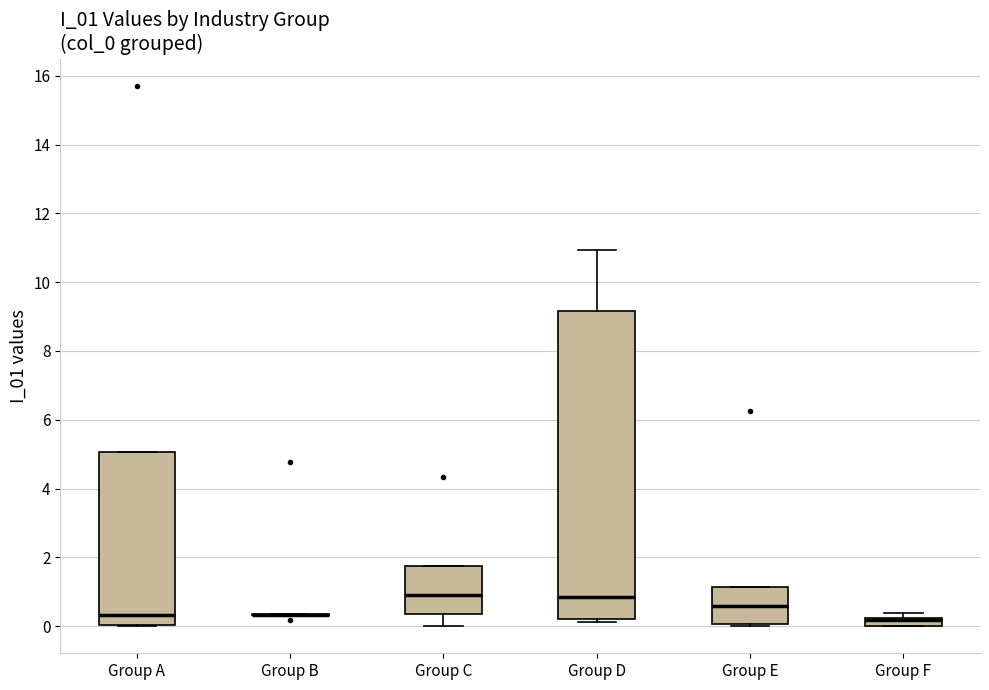

Which box is the tallest, from its lower edge to its upper edge?

Group D